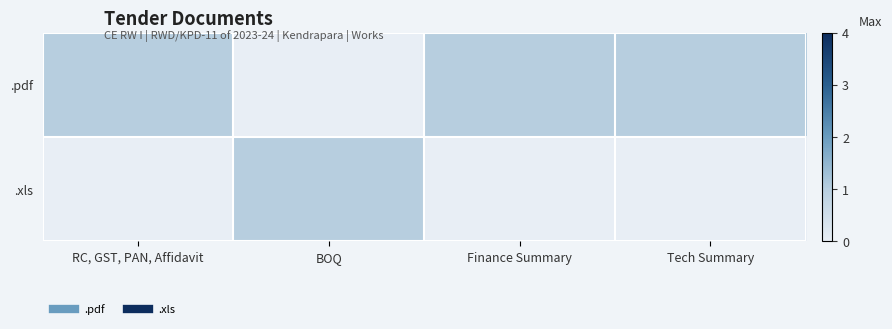

Which has a higher value, RC, GST, PAN, Affidavit or Tech Summary?

RC, GST, PAN, Affidavit